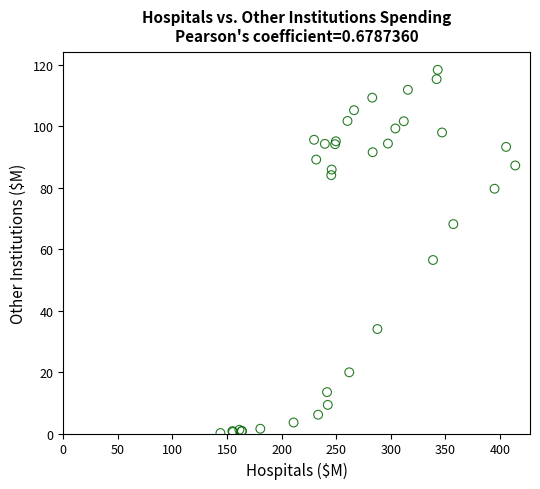

What Y value in the scatter plot is closest to 59?

56.4